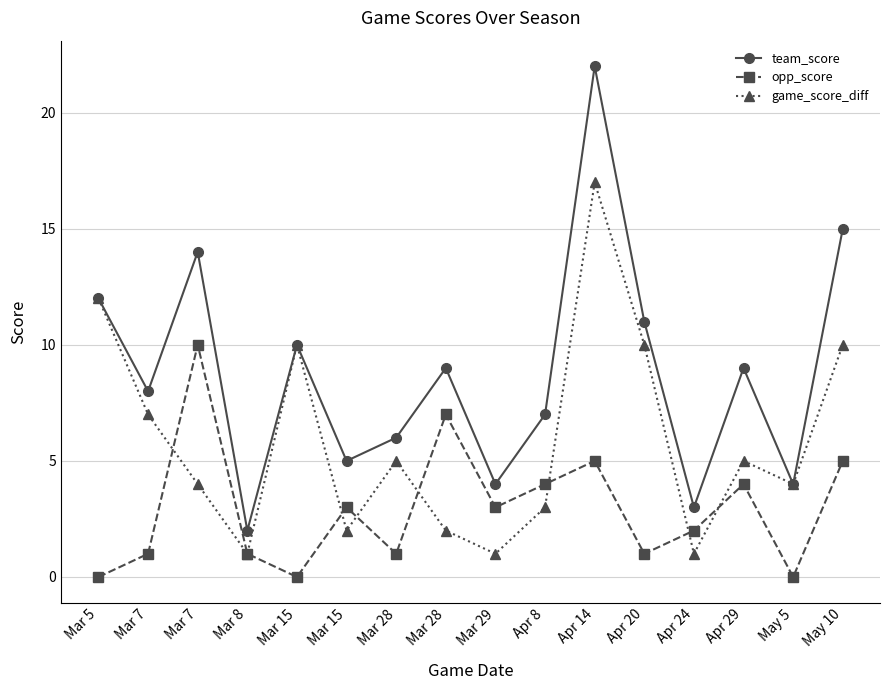

At which category is the sum across all series the highest?

Apr 14